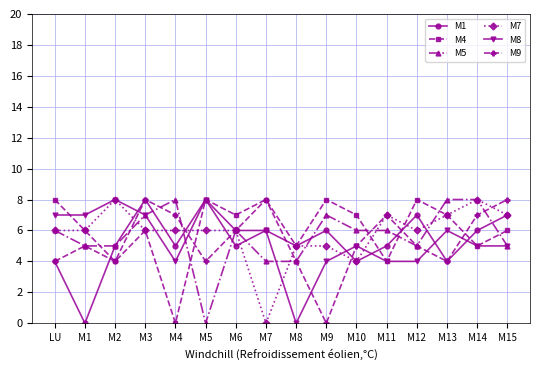

What is the highest value of the M1 series?

8